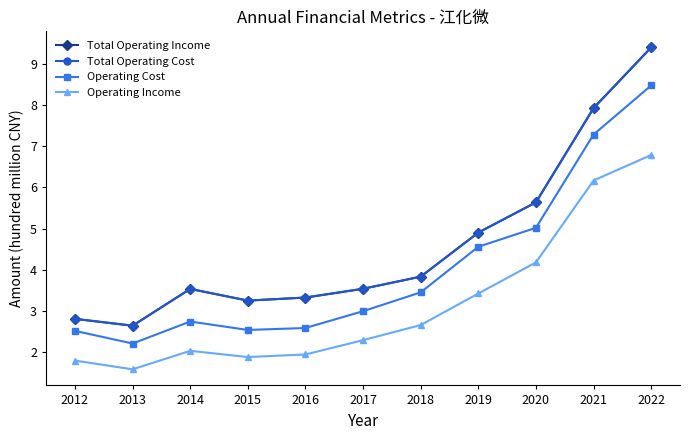

Does the chart have visible grid lines?

No